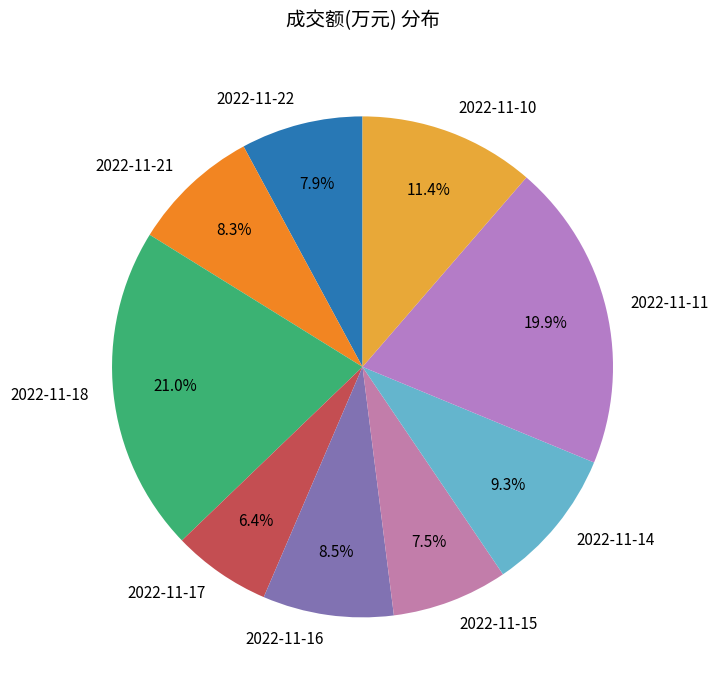

Is it true that 2022-11-22 is 8% of the pie?

True